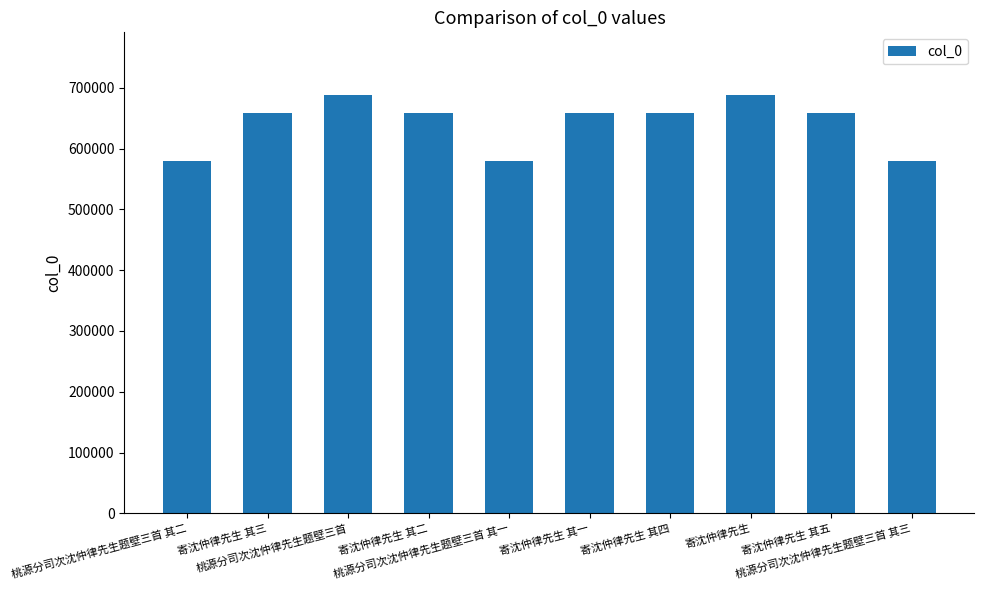

What value does the data have at 寄沈仲律先生, to the nearest 10?

687780